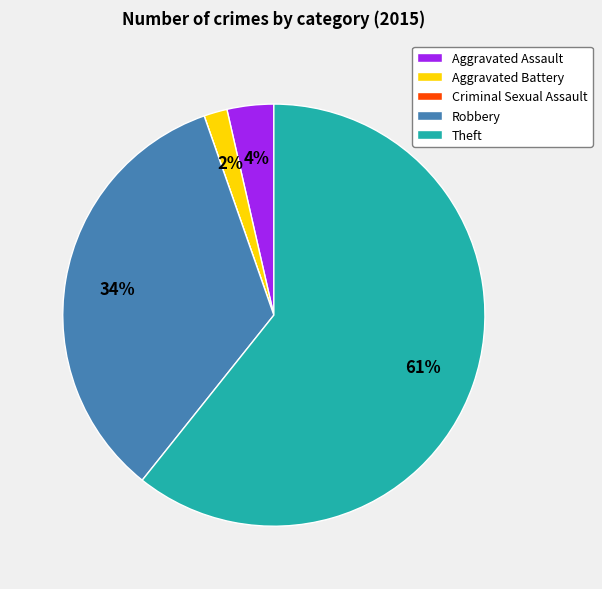

Combined, do Aggravated Assault and Theft account for over 50%?

Yes